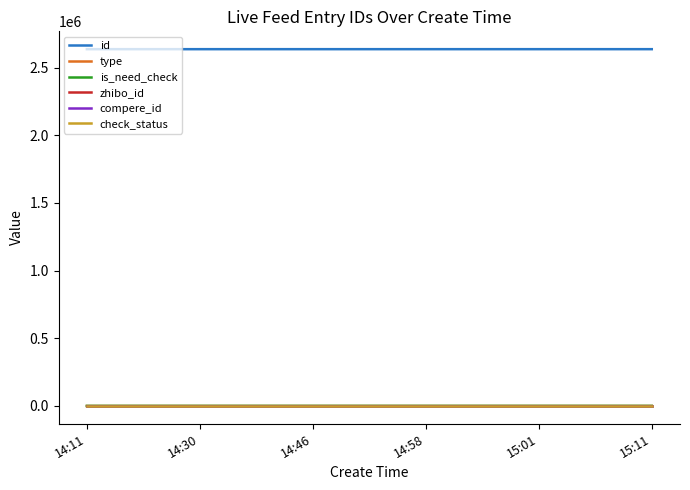

True or false: type and zhibo_id cross at least once.

False